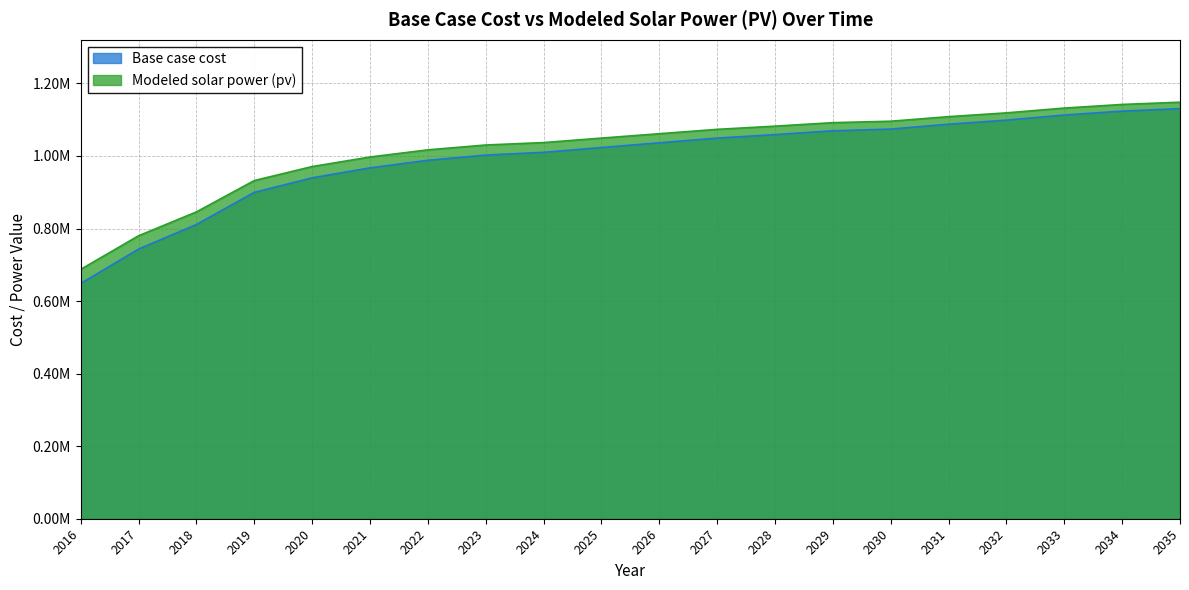

What is the maximum value shown in the chart?

1148200.7